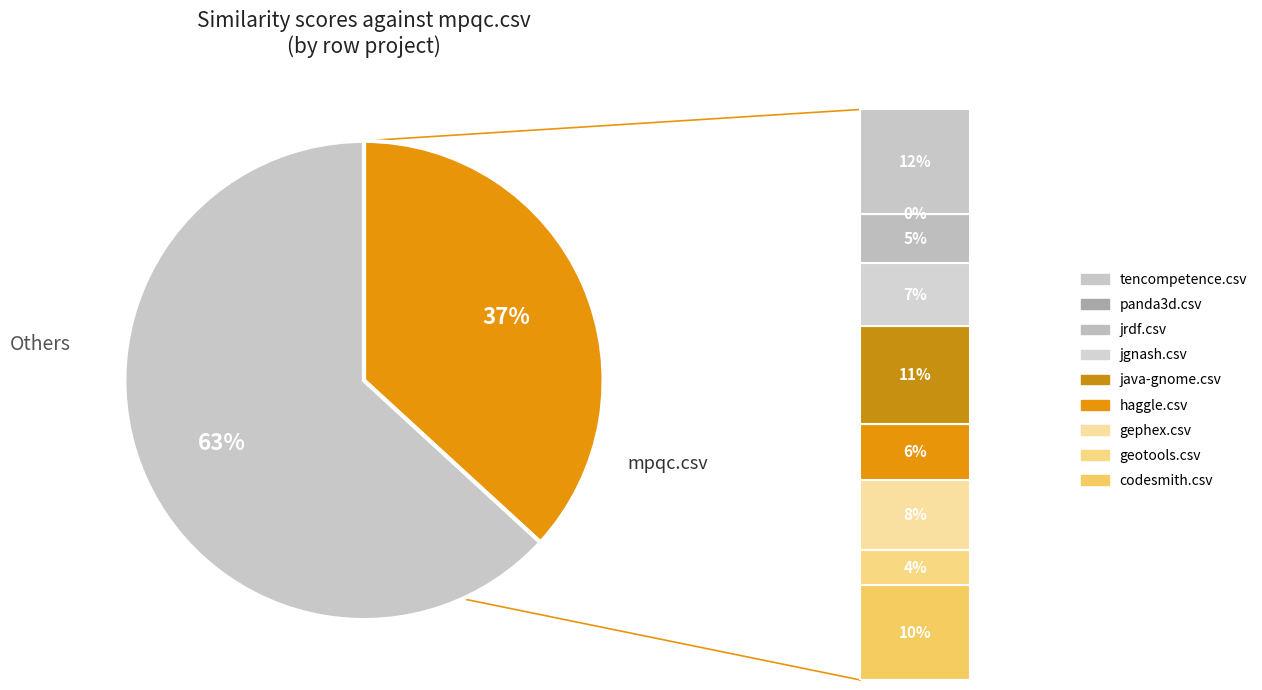

To the nearest percent, what portion does jgnash.csv represent?

7%